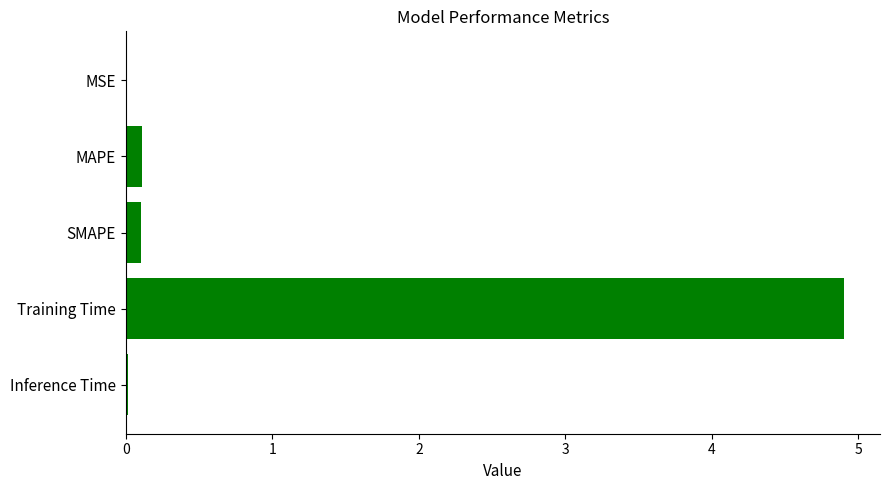

Which category has the highest value across all series?

Training Time